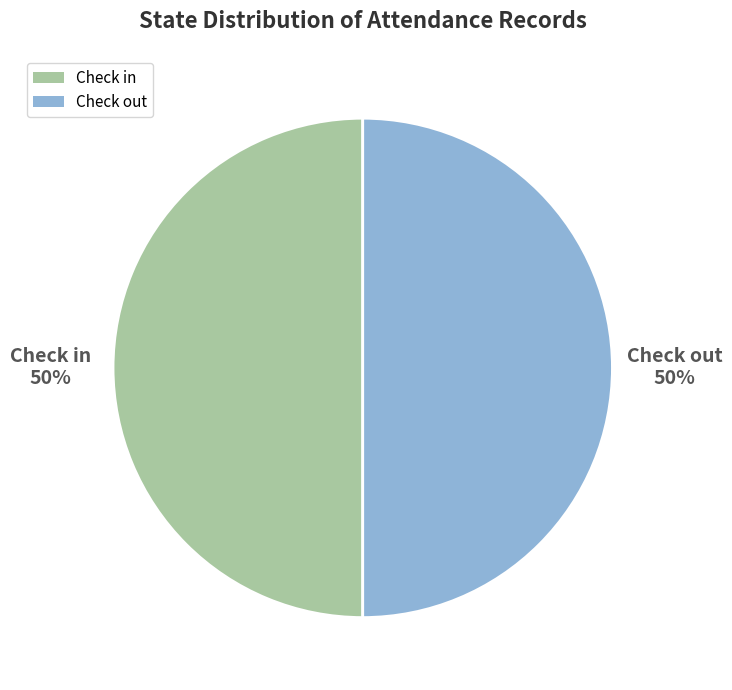

What is the ratio of the value at Check out to the value at Check in?

1.0